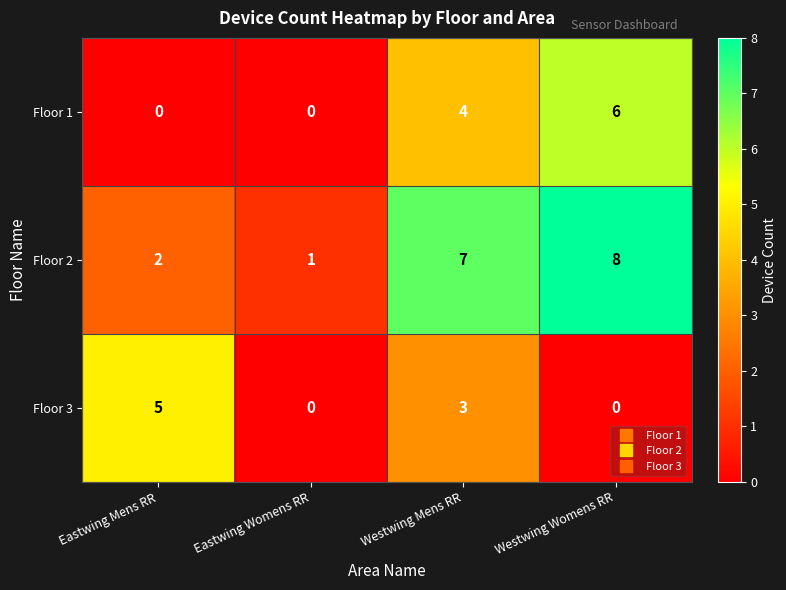

What is the difference between the second highest and second lowest values in the Floor 1 series?

4